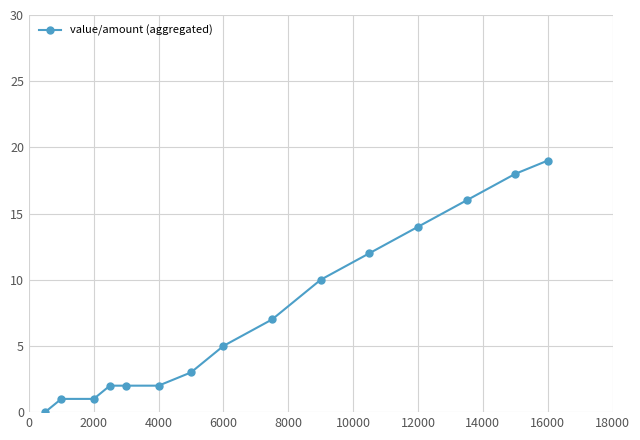

Reading left to right, extract all data points from this chart.

0	1	1	2	2	2	3	5	7	10	12	14	16	18	19